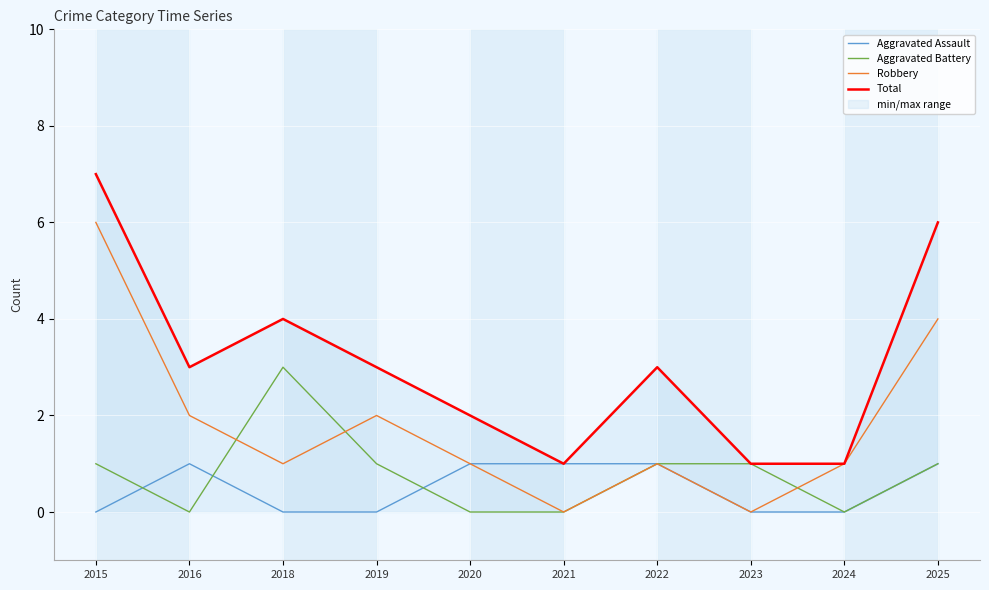

Which has a higher value, 2018 or 2023?

2018